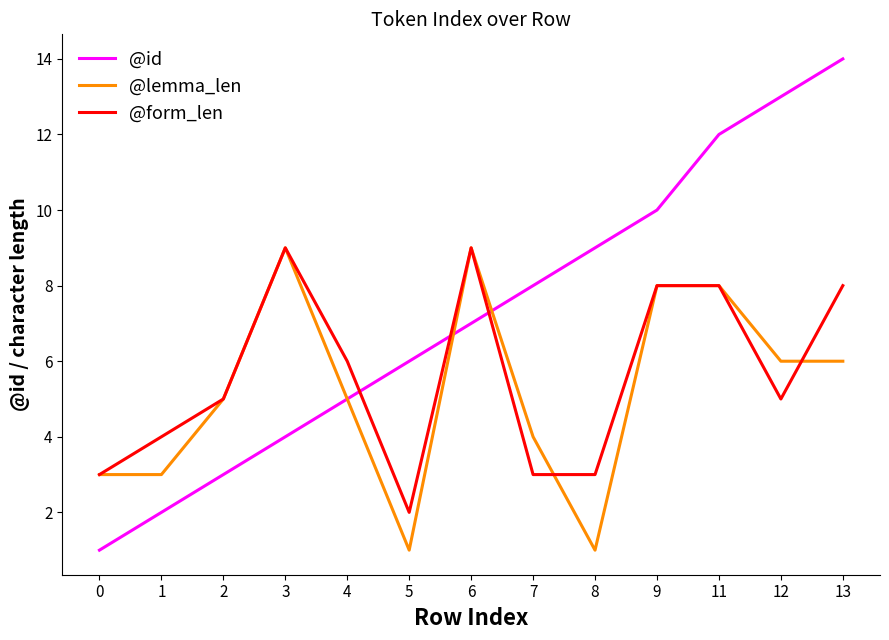

Which series has the largest range (max minus min)?

@id